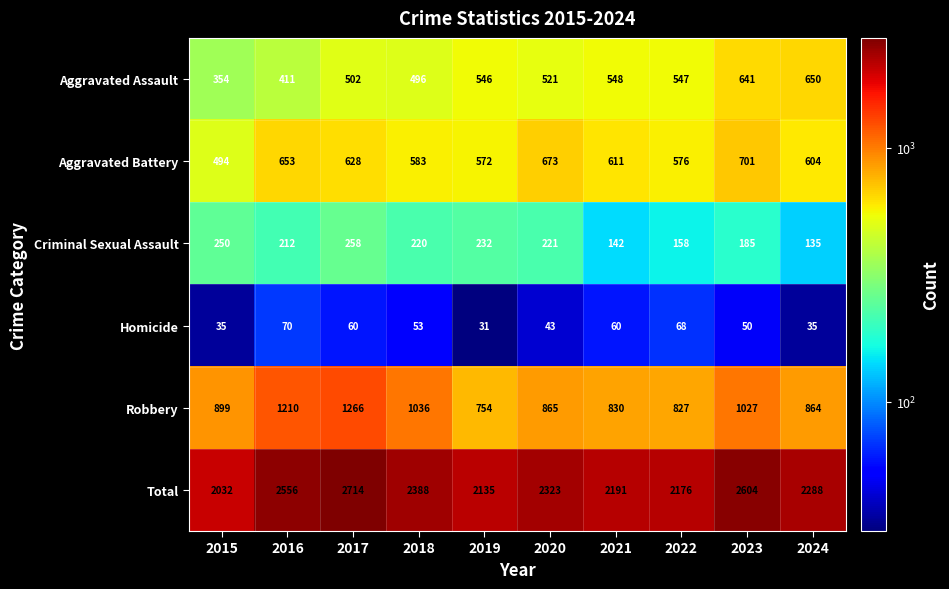

What is the lowest value of the Total series?

2032